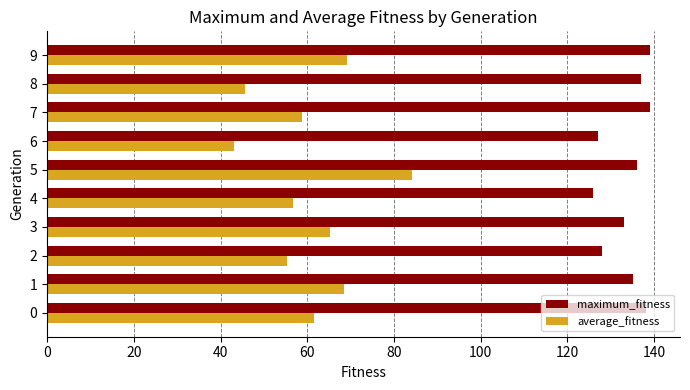

What is the highest value of the average_fitness series?

84.2